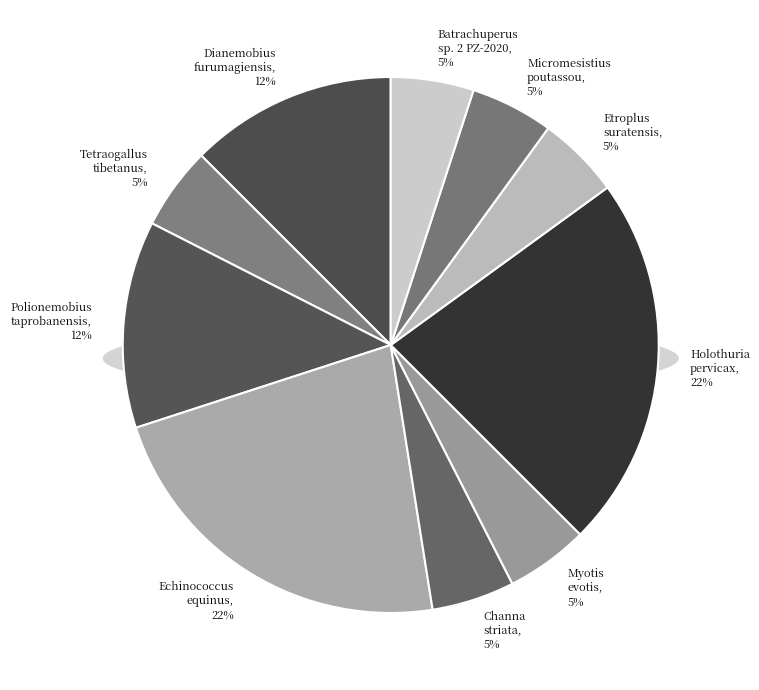

True or false: Echinococcus equinus accounts for 34% of the total.

False